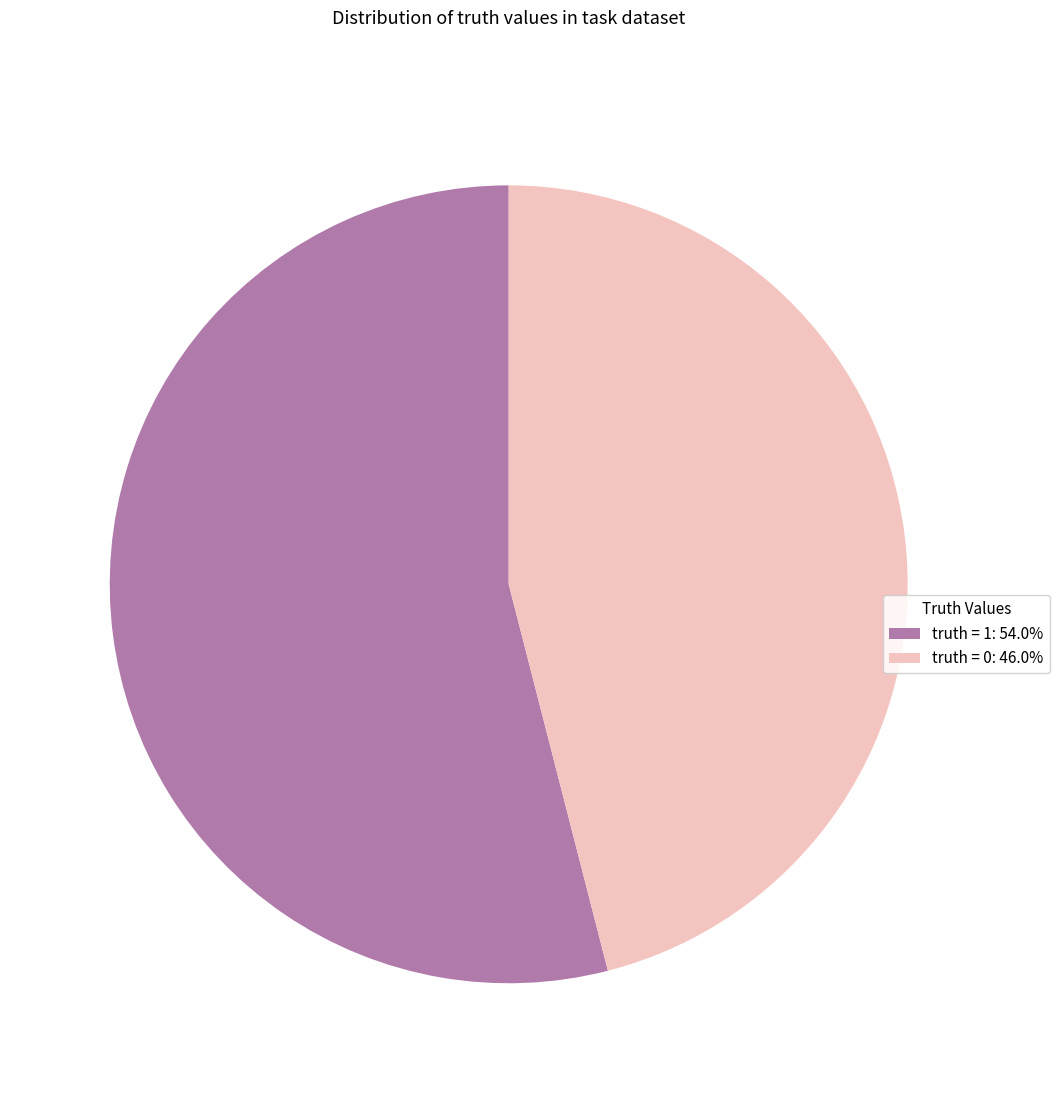

Does any single category account for the majority?

Yes